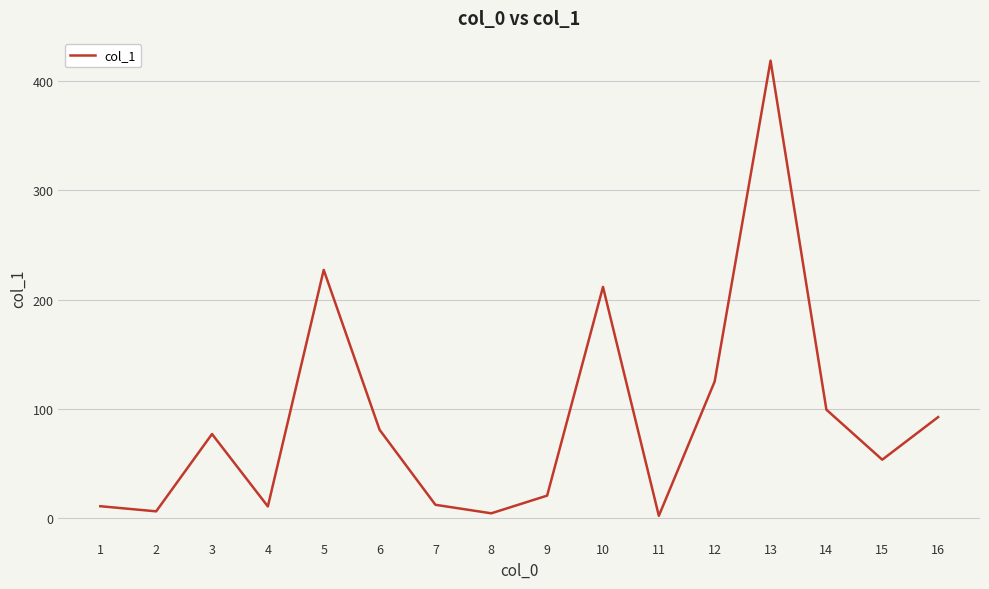

True or false: the data shows 149.3 at 13.

False